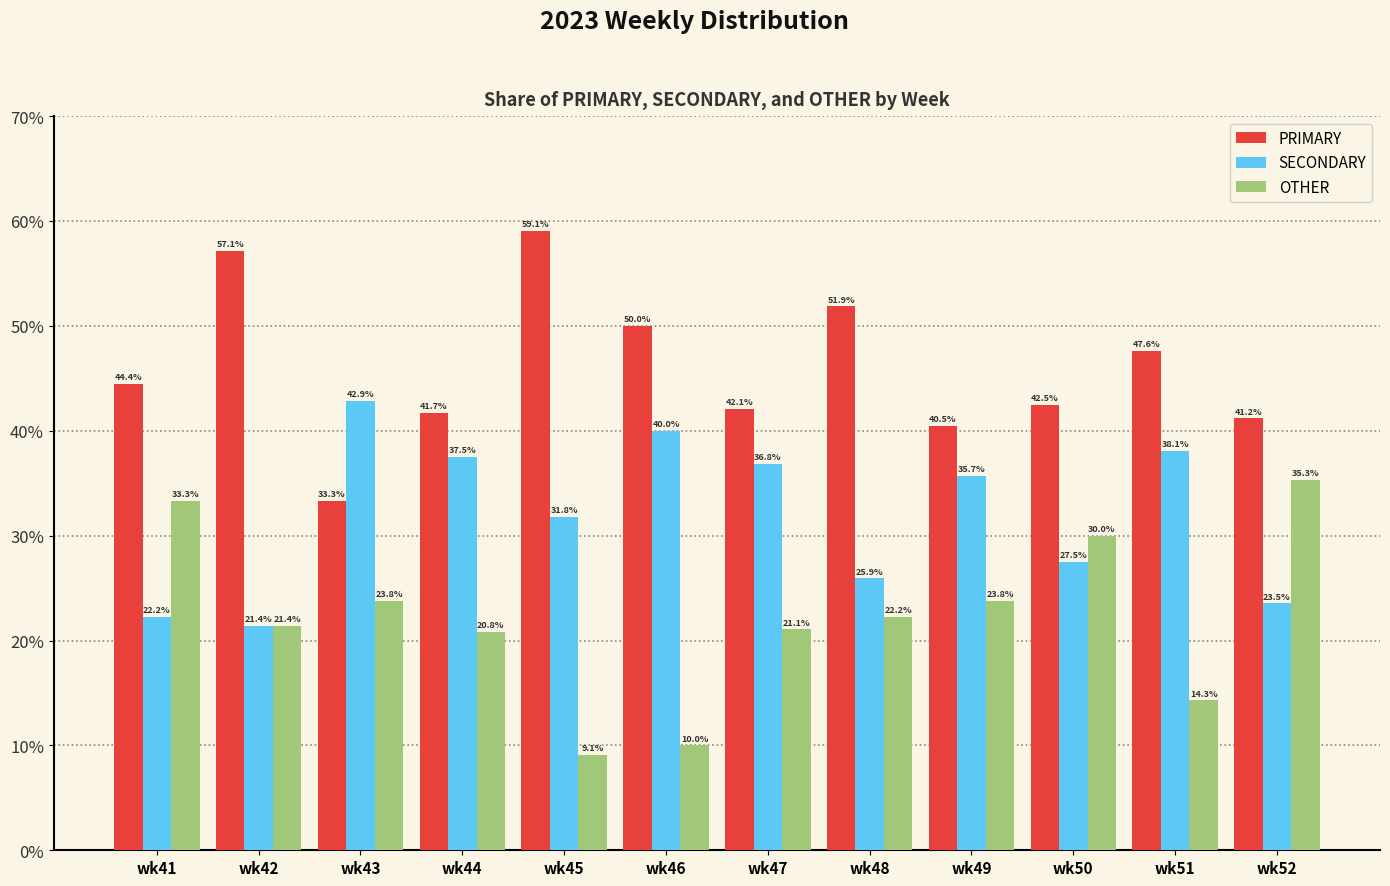

The PRIMARY series shows 74.2 at wk48. True or false?

False